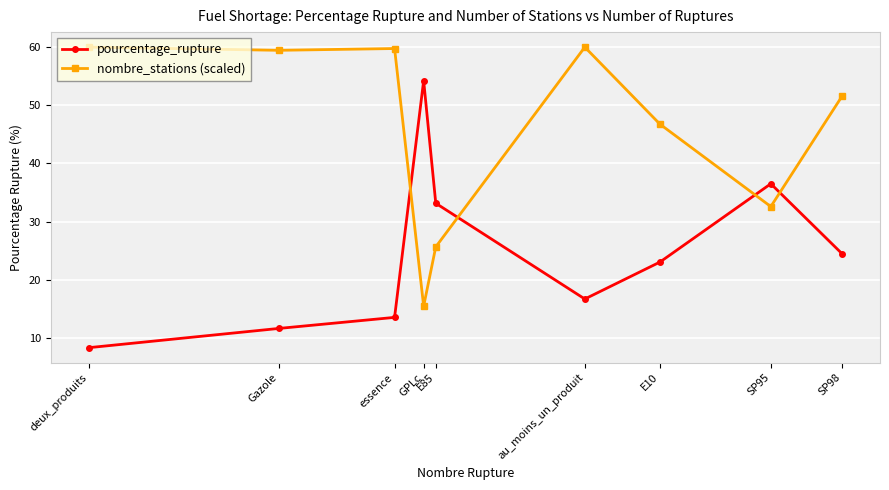

At which category does pourcentage_rupture reach its first local valley?

au_moins_un_produit